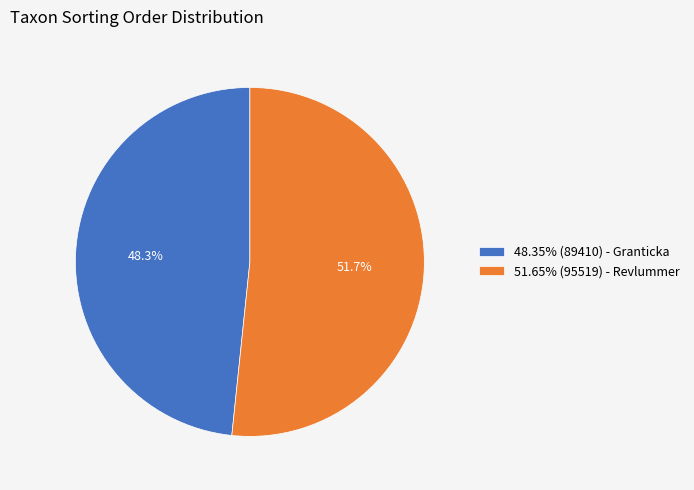

What portion of the pie excludes 48.35% (89410) - Granticka?

51.7%